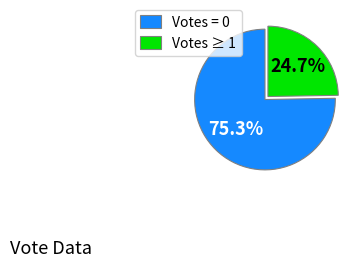

How many segments does this pie chart have?

2